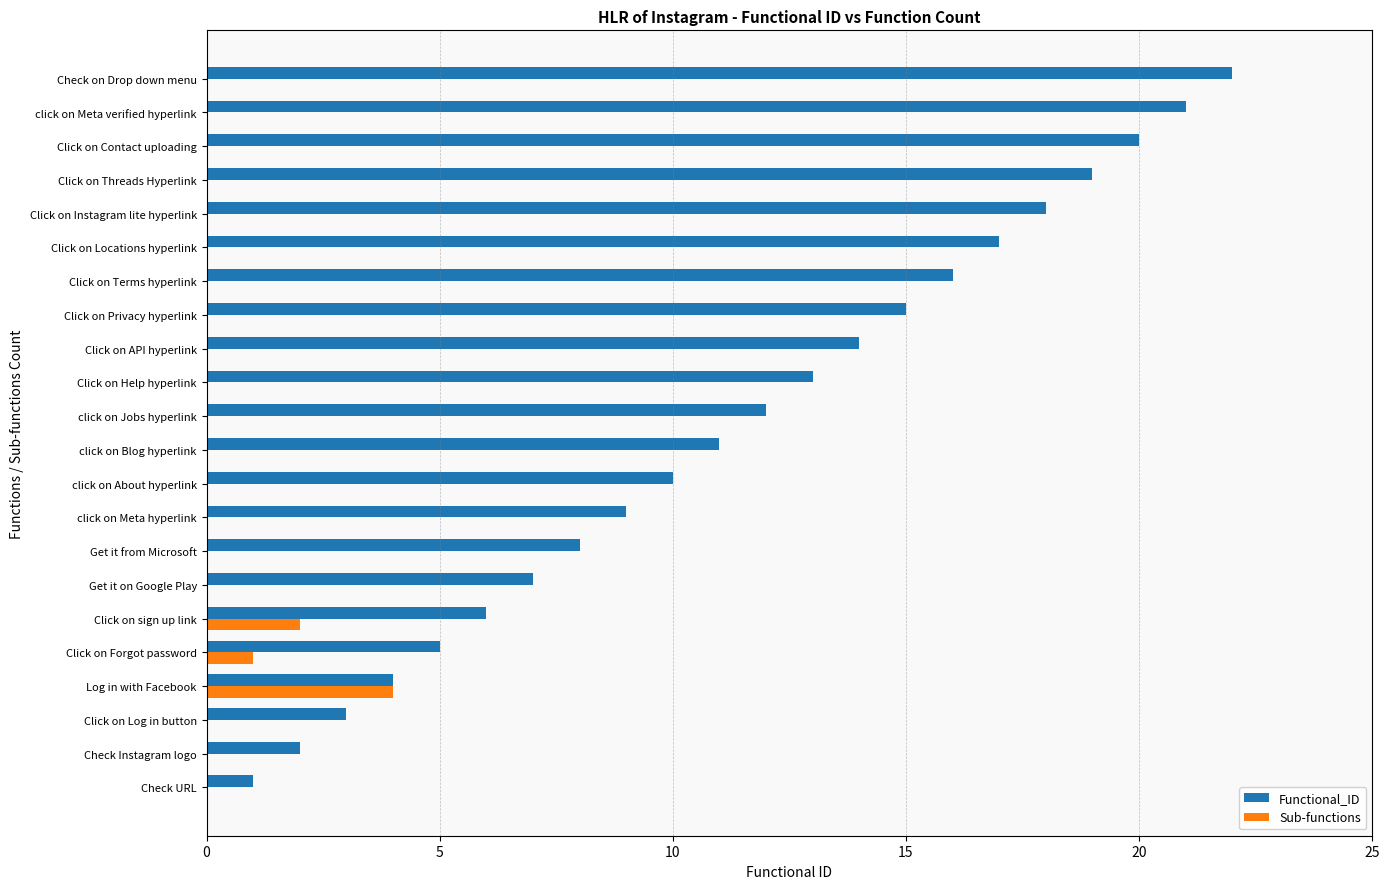

Between Click on Privacy hyperlink and Click on Threads Hyperlink, which series saw the biggest shift?

Functional_ID